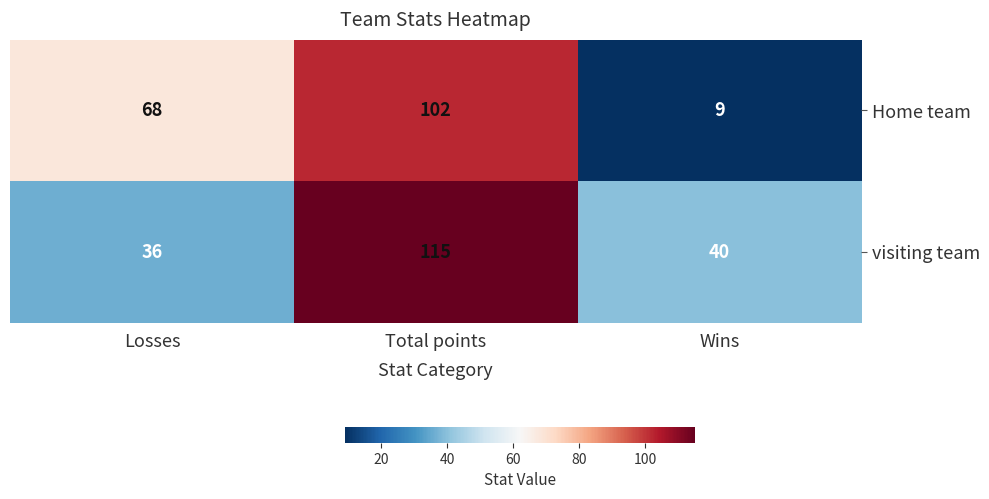

The visiting team series shows 19 at Wins. True or false?

False